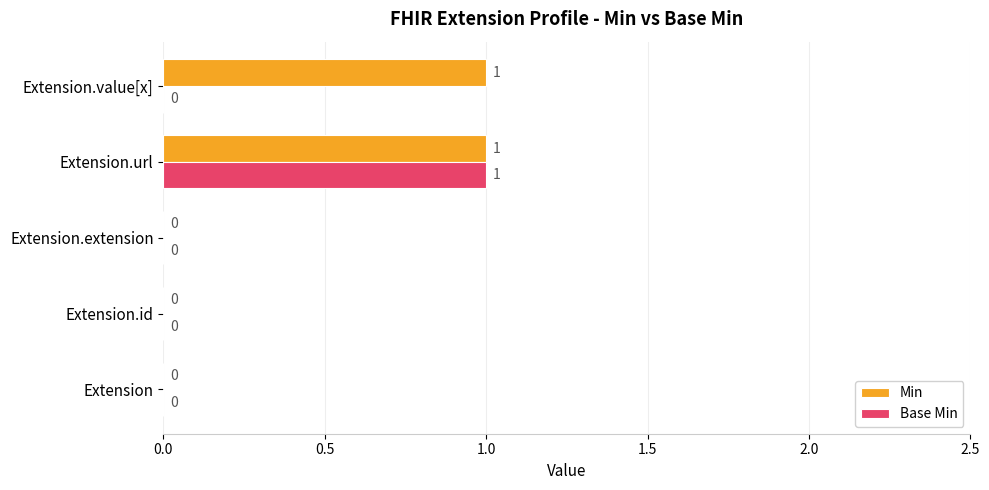

What are all the series names shown in the legend?

Min, Base Min